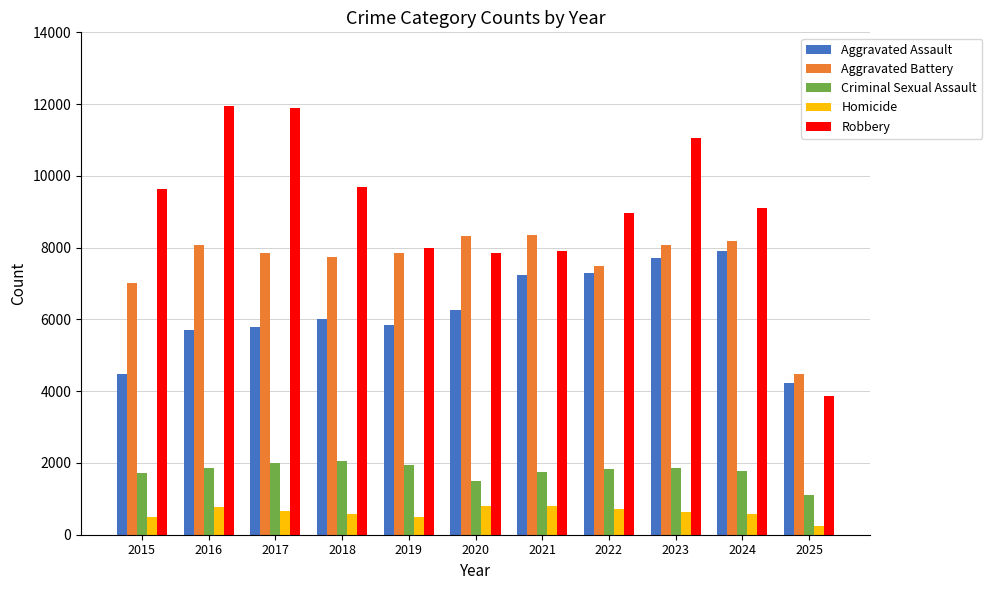

What is the sum of the Aggravated Assault values at 2017 and 2020?

12058